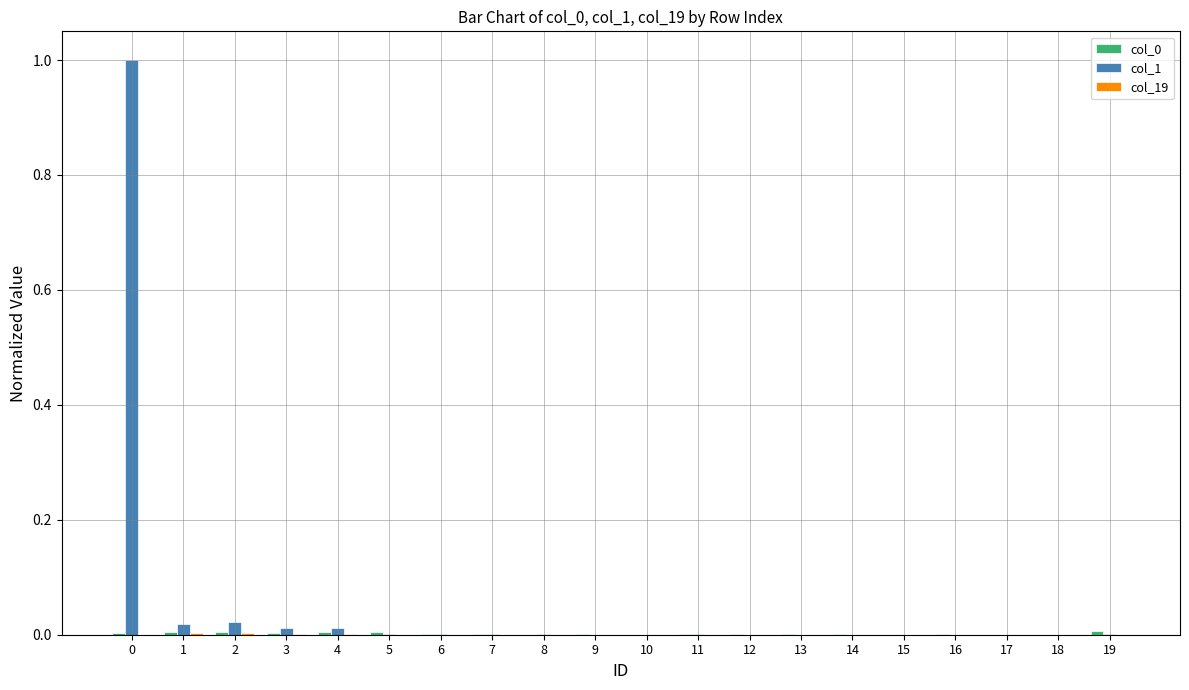

Which series has the largest total across all categories?

col_1